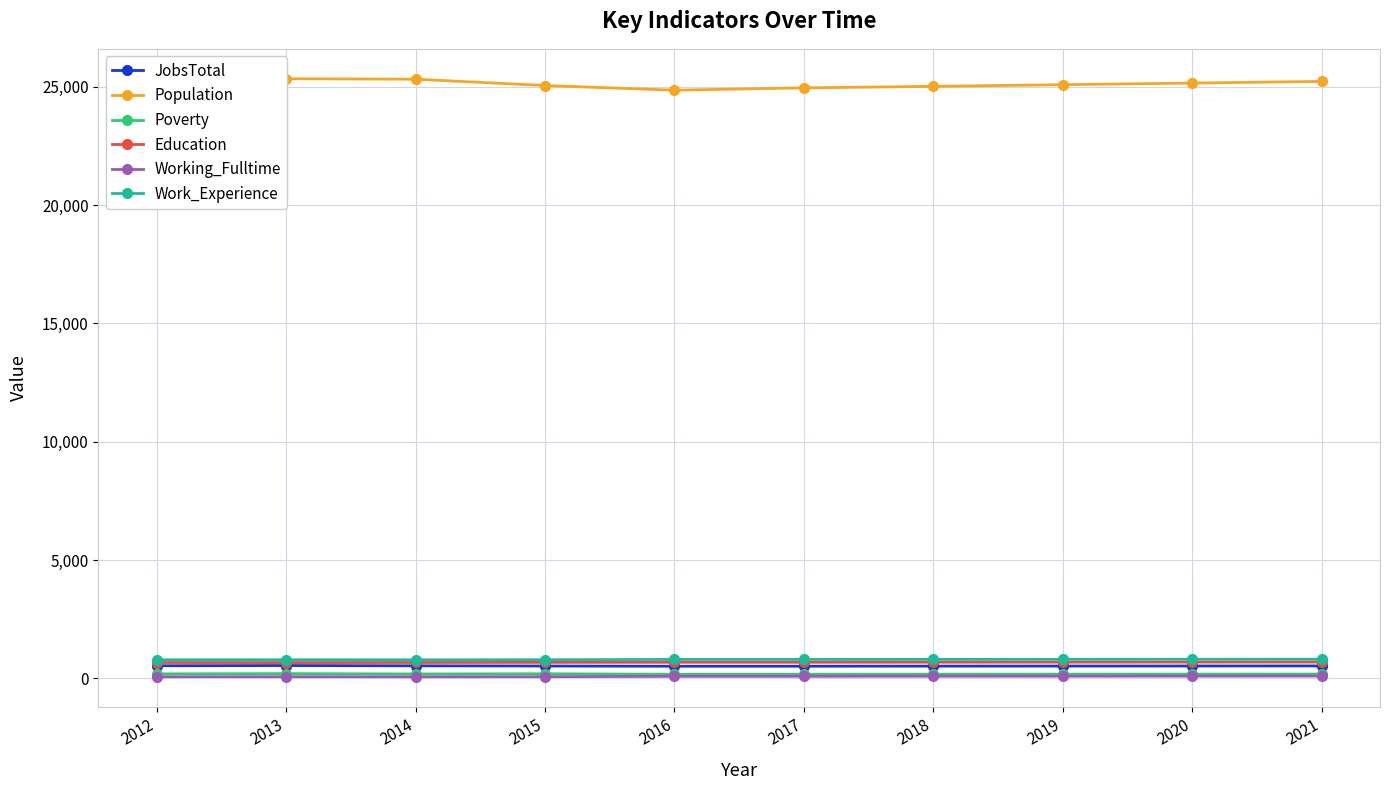

What are all the series names shown in the legend?

JobsTotal, Population, Poverty, Education, Working_Fulltime, Work_Experience